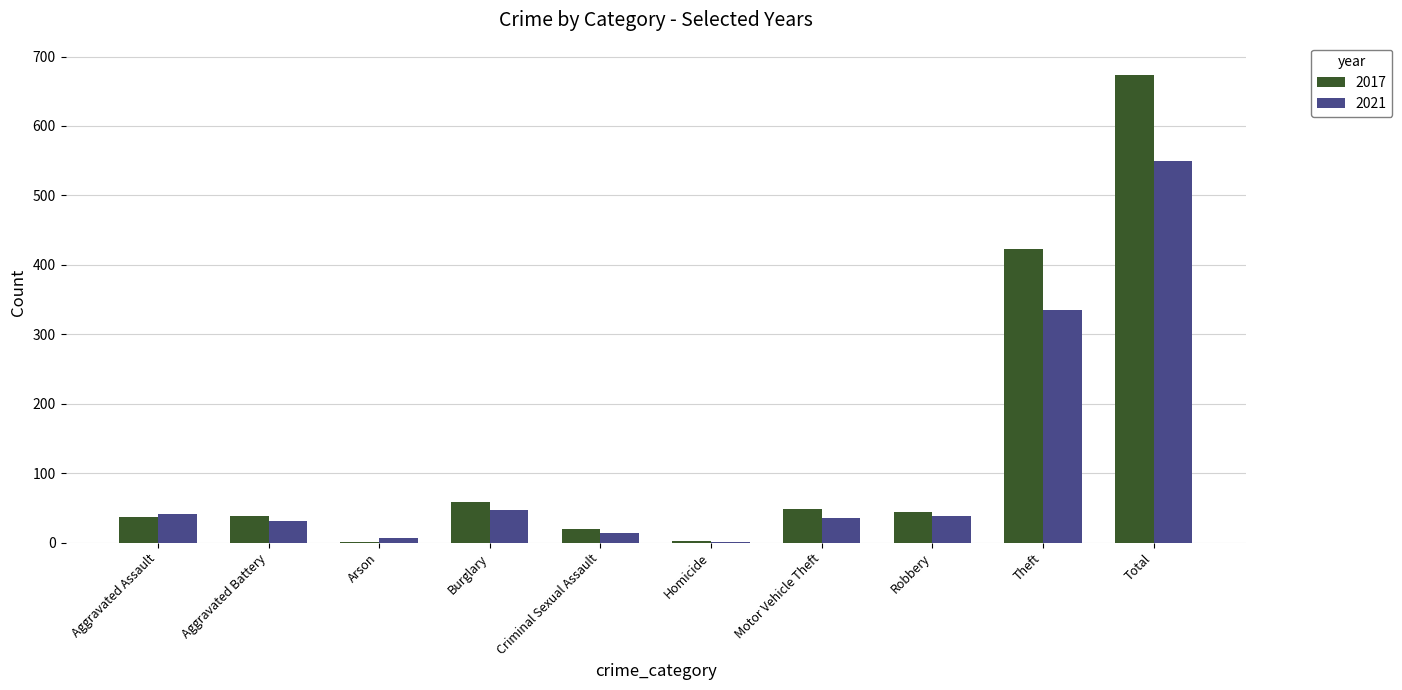

What is the sum of the 2017 values at Robbery and Burglary?

103